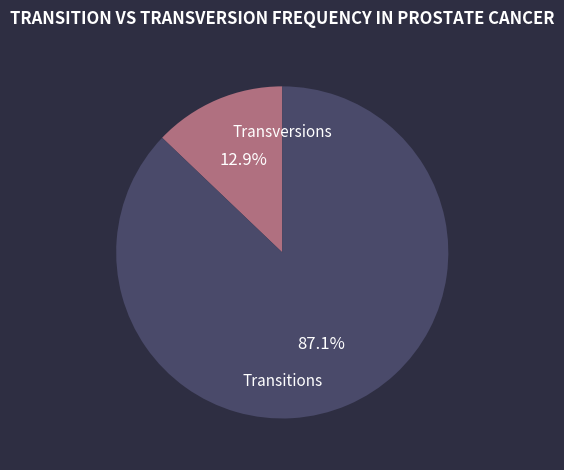

What is the largest slice in the pie chart?

Transitions